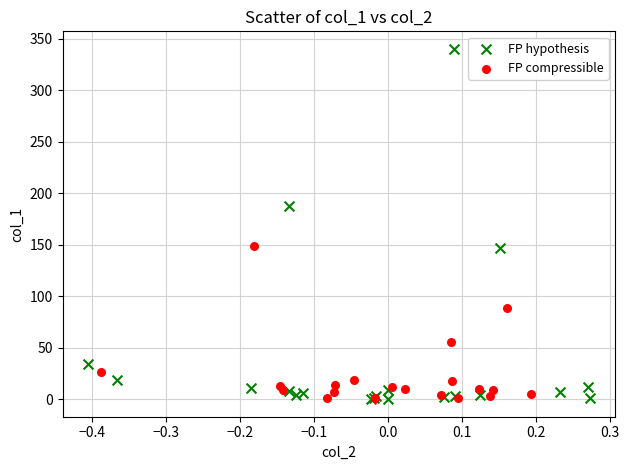

Which series reaches the maximum Y coordinate?

FP hypothesis